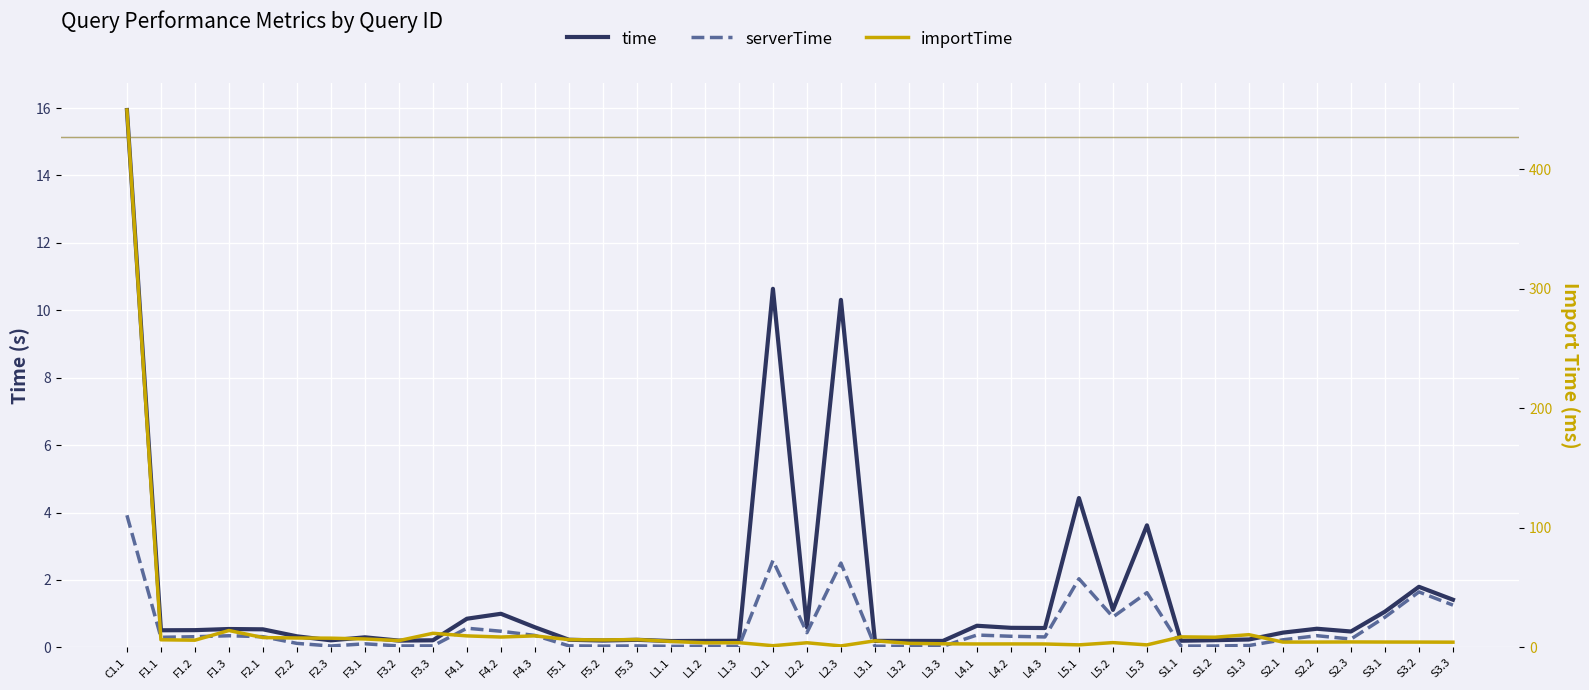

Does the chart display data point markers on the line(s)?

No